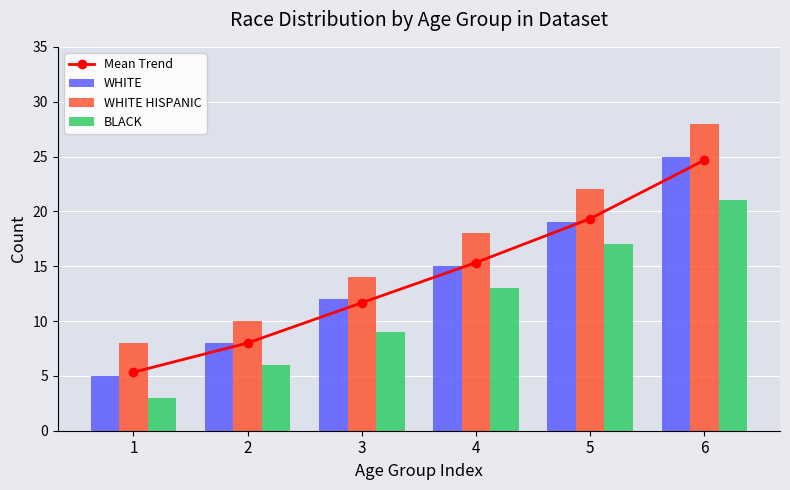

Is it true that BLACK equals 14.6 at 3?

False